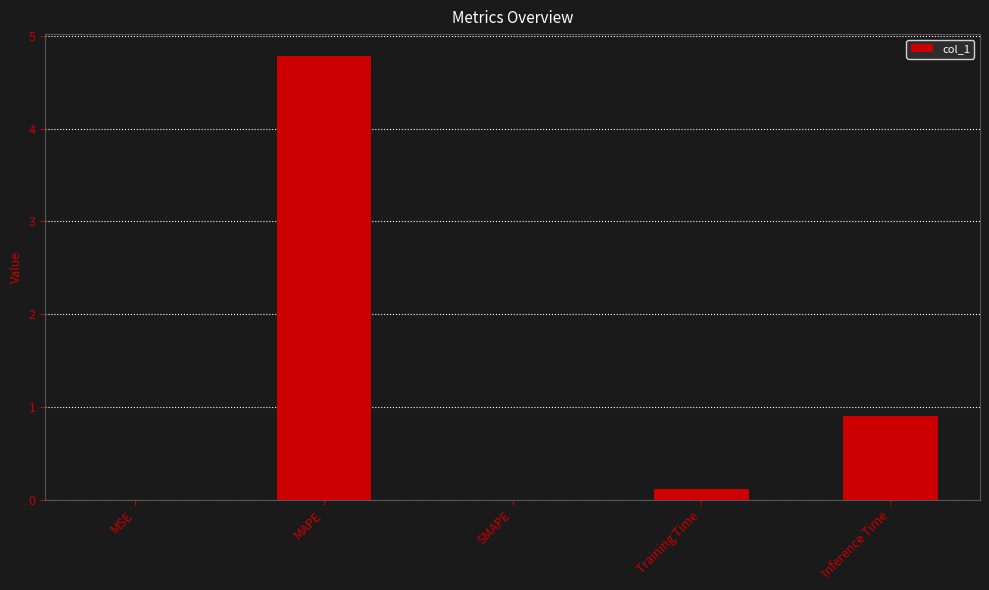

What is the approximate value at Inference Time?

0.9